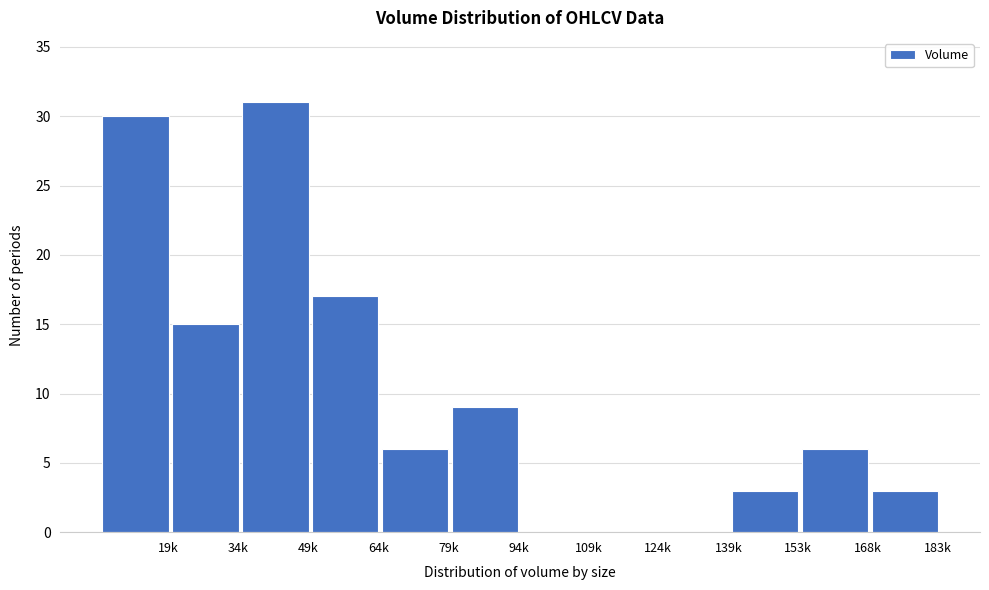

Reading left to right, list all the values displayed in this chart.

19k=30	34k=15	49k=31	64k=17	79k=6	94k=9	109k=0	124k=0	139k=0	153k=3	168k=6	183k=3